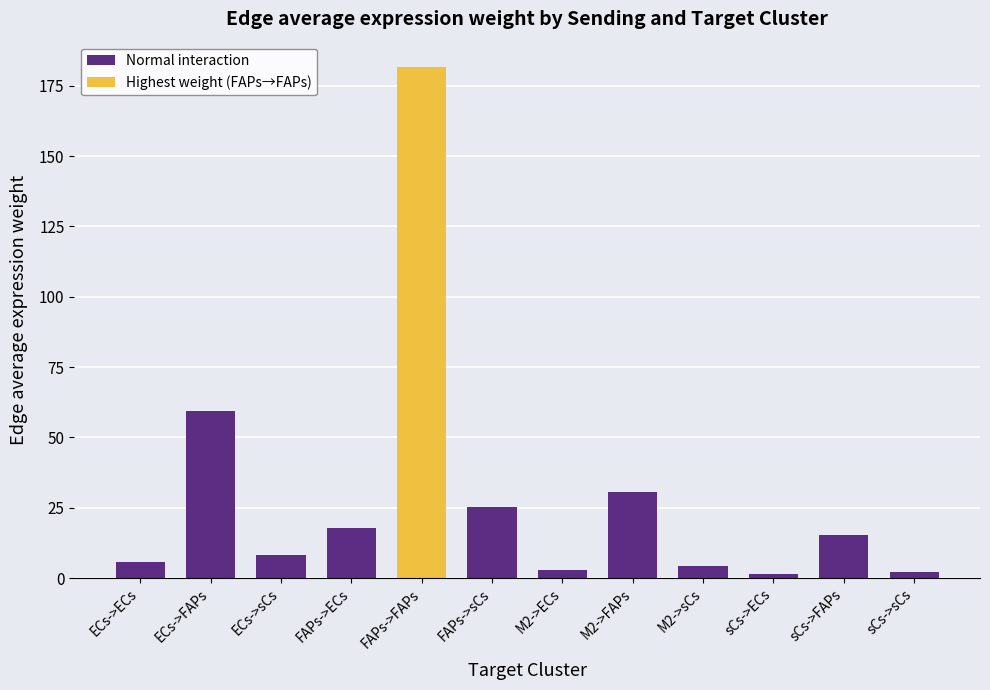

What is the difference between the values at FAPs->ECs and ECs->ECs?

11.9